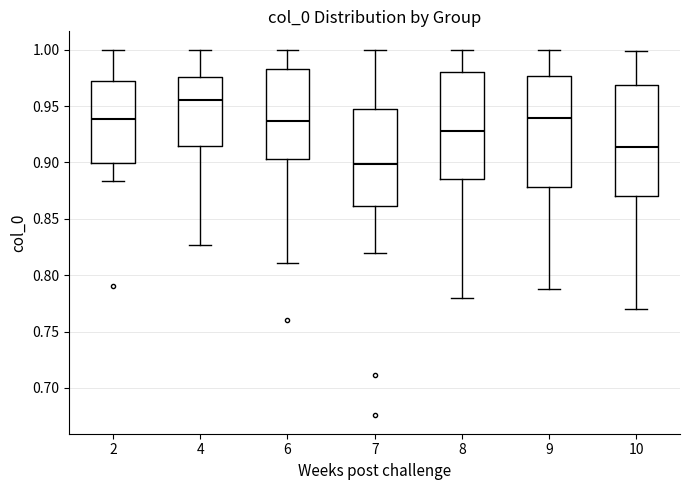

Where does the median line of the box at x = 6 sit on the y-axis? The values are not printed on the chart, so give them approximately, as read against the axis.

0.935